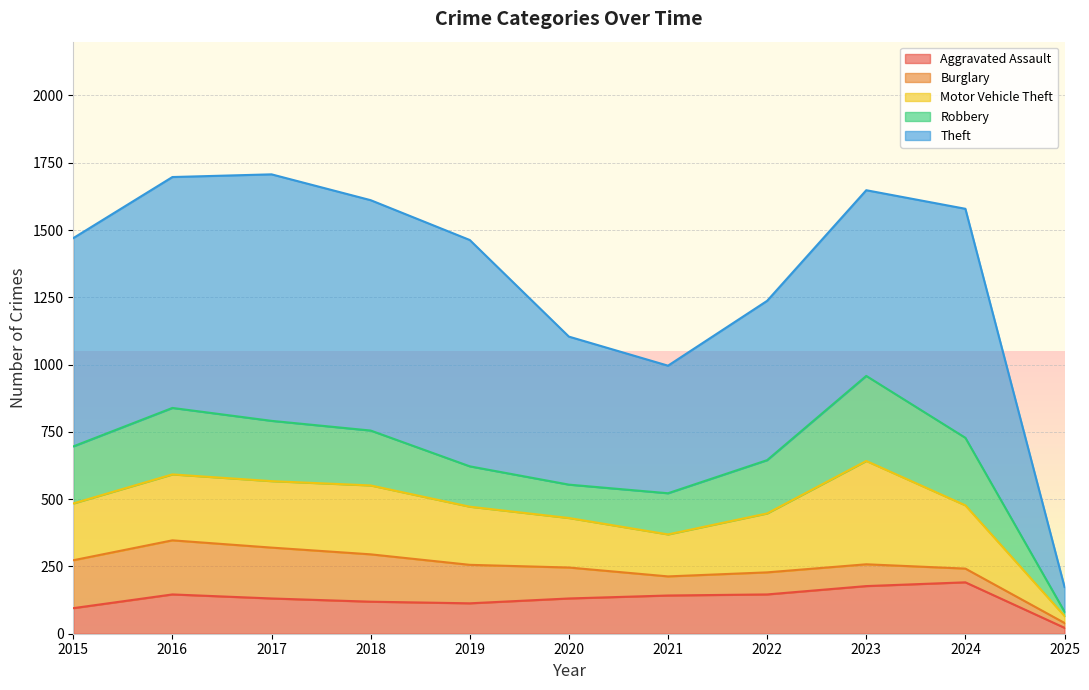

Does the chart display data point markers on the line(s)?

No